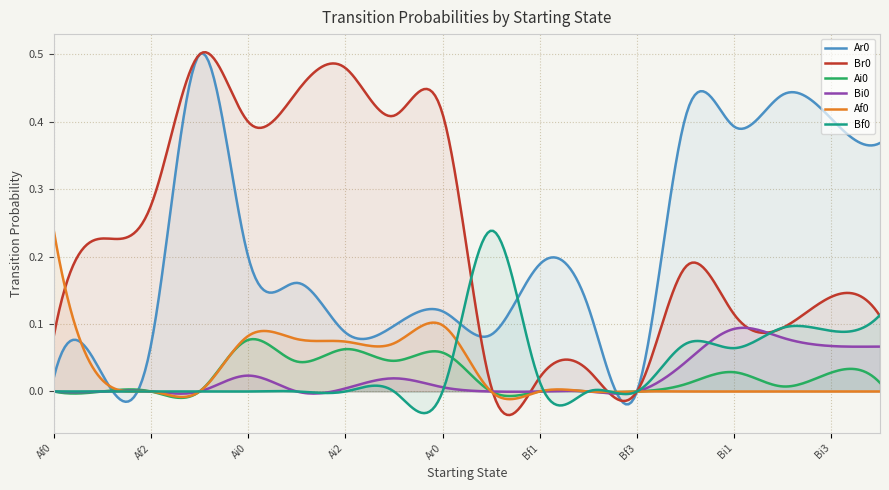

List the labels in order of Af0 value, smallest first.

Af2, Af3, Bf0, Bf1, Bf2, Bf3, Bi0, Bi1, Bi2, Bi3, Br0, Af1, Ai3, Ai2, Ai1, Ai0, Ar0, Af0